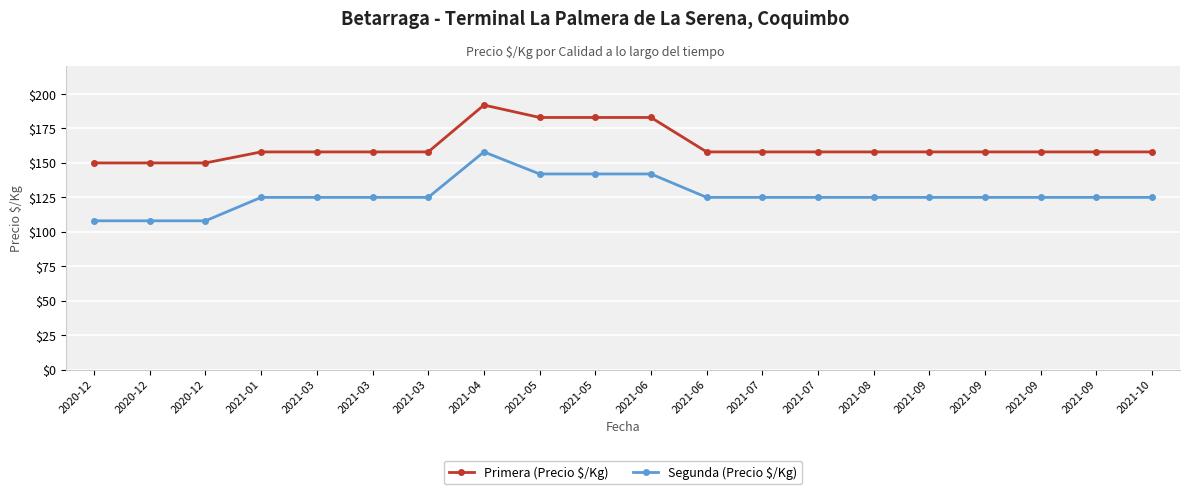

How many data points does each series have?

20